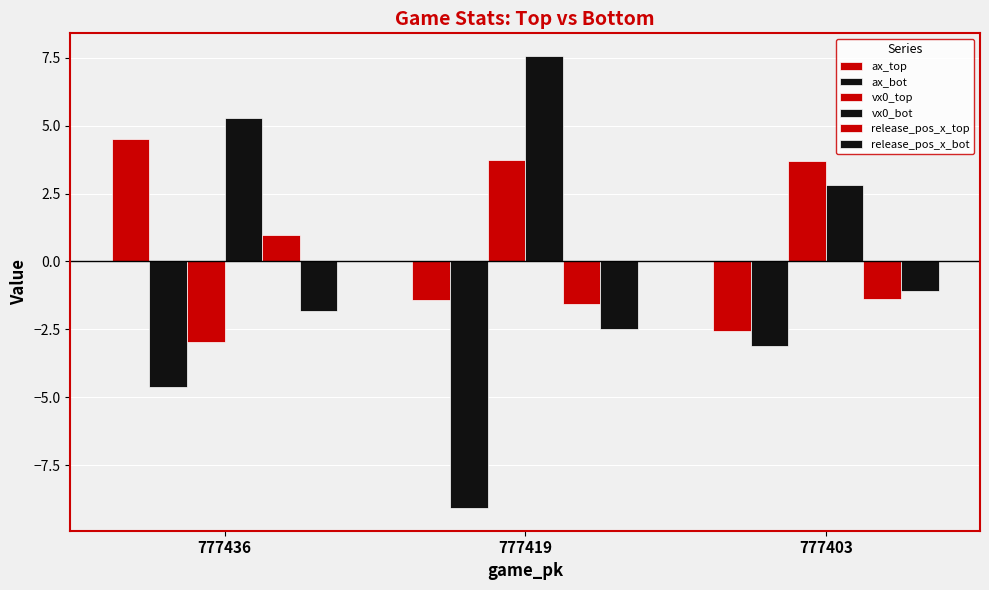

What is the difference between the highest and lowest values at 777436?

9.9